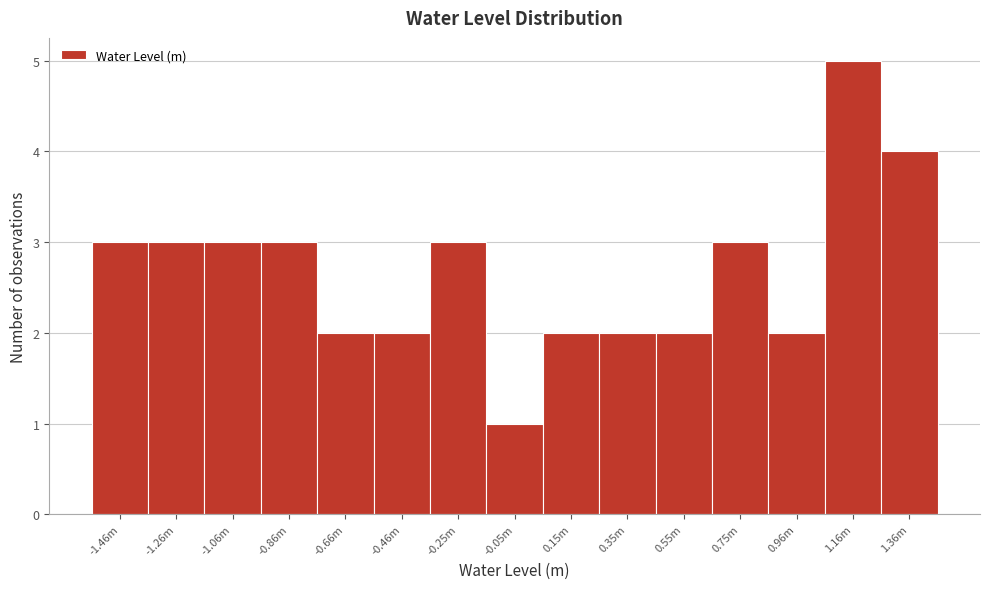

Reading right to left, list all the values displayed in this chart.

4	5	2	3	2	2	2	1	3	2	2	3	3	3	3